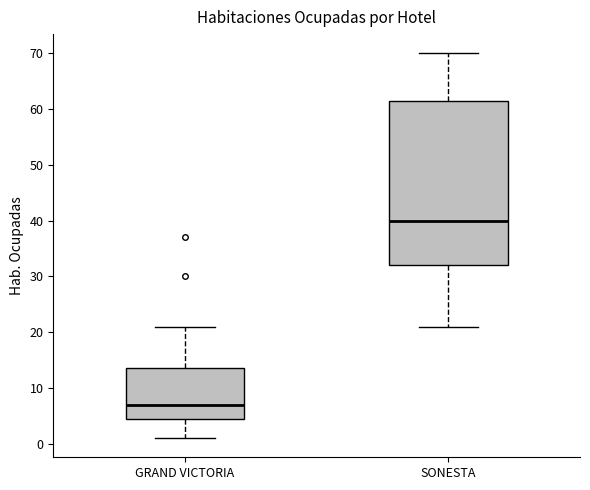

Where does the lower whisker of the box for SONESTA end on the y-axis? The values are not printed on the chart, so give them approximately, as read against the axis.

21